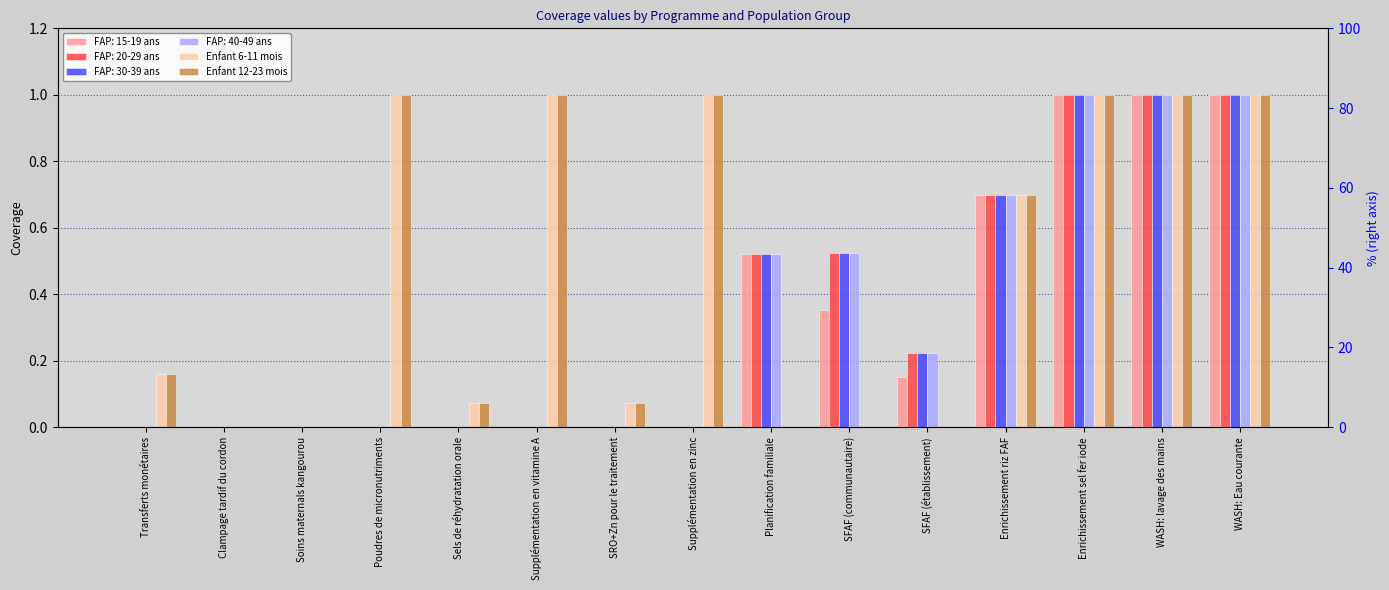

Reading left to right, extract all data points from this chart.

Enfant 6-11 mois: 0.2	0.0	0.0	1.0	0.1	1.0	0.1	1.0	0.0	0.0	0.0	0.7	1.0	1.0	1.0
Enfant 12-23 mois: 0.2	0.0	0.0	1.0	0.1	1.0	0.1	1.0	0.0	0.0	0.0	0.7	1.0	1.0	1.0